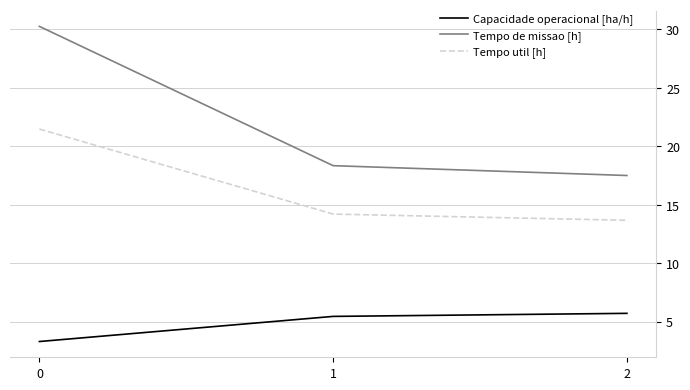

What is the sum of the Capacidade operacional [ha/h] values at 2 and 1?

11.2